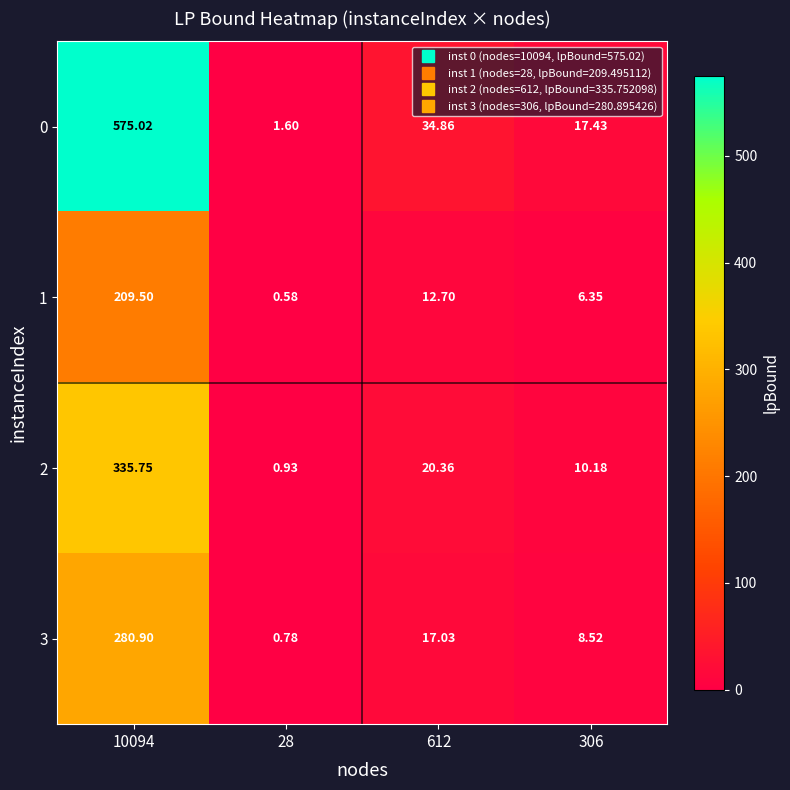

At how many categories does at least one series exceed 502?

1